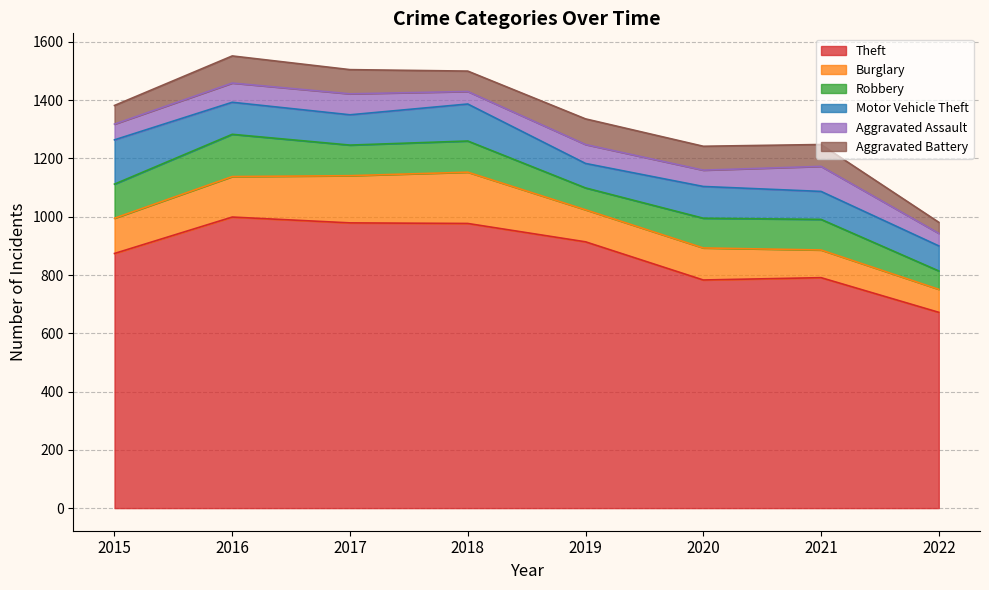

How many data points in Burglary are less than 121?

4